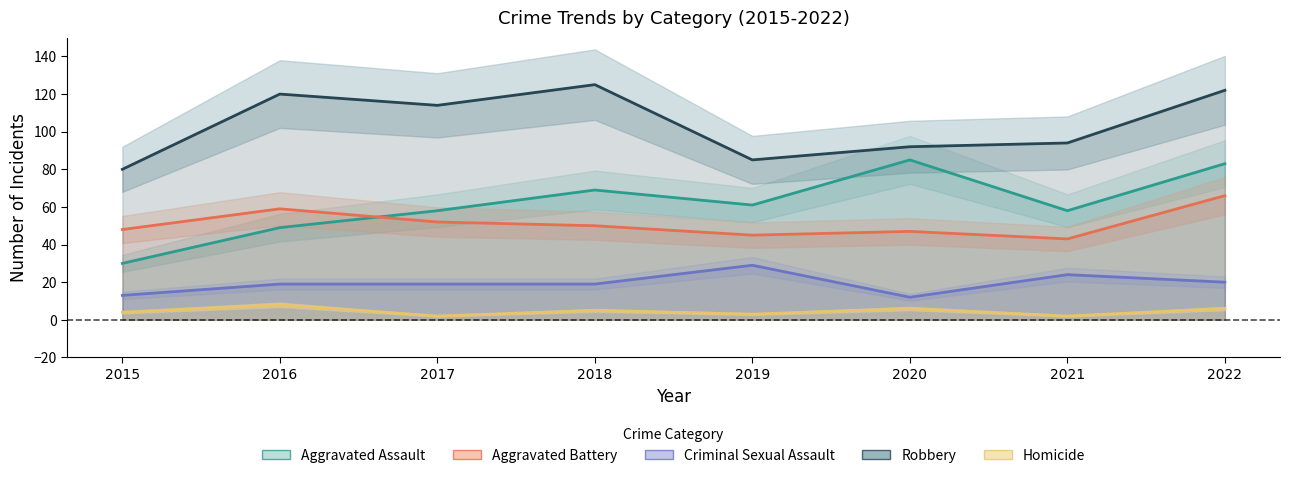

How many values in the Aggravated Assault series are below 61?

4